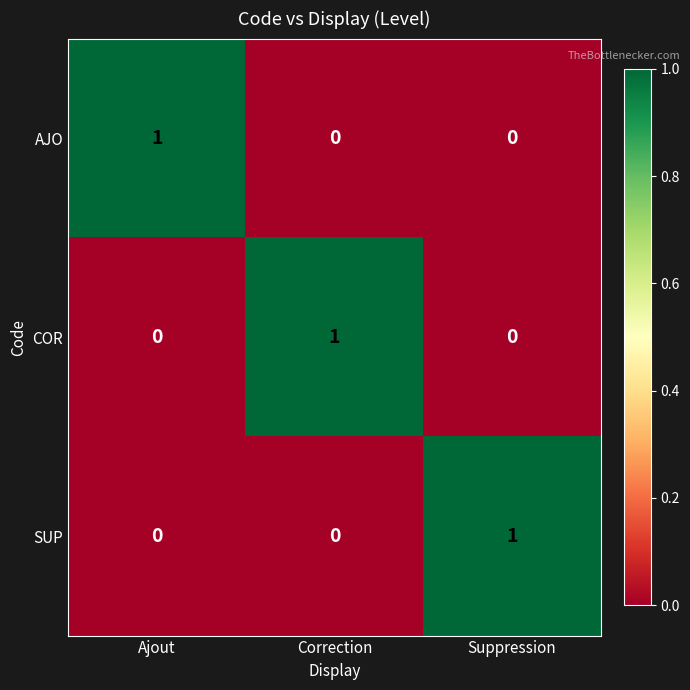

How many values in SUP are above zero?

1